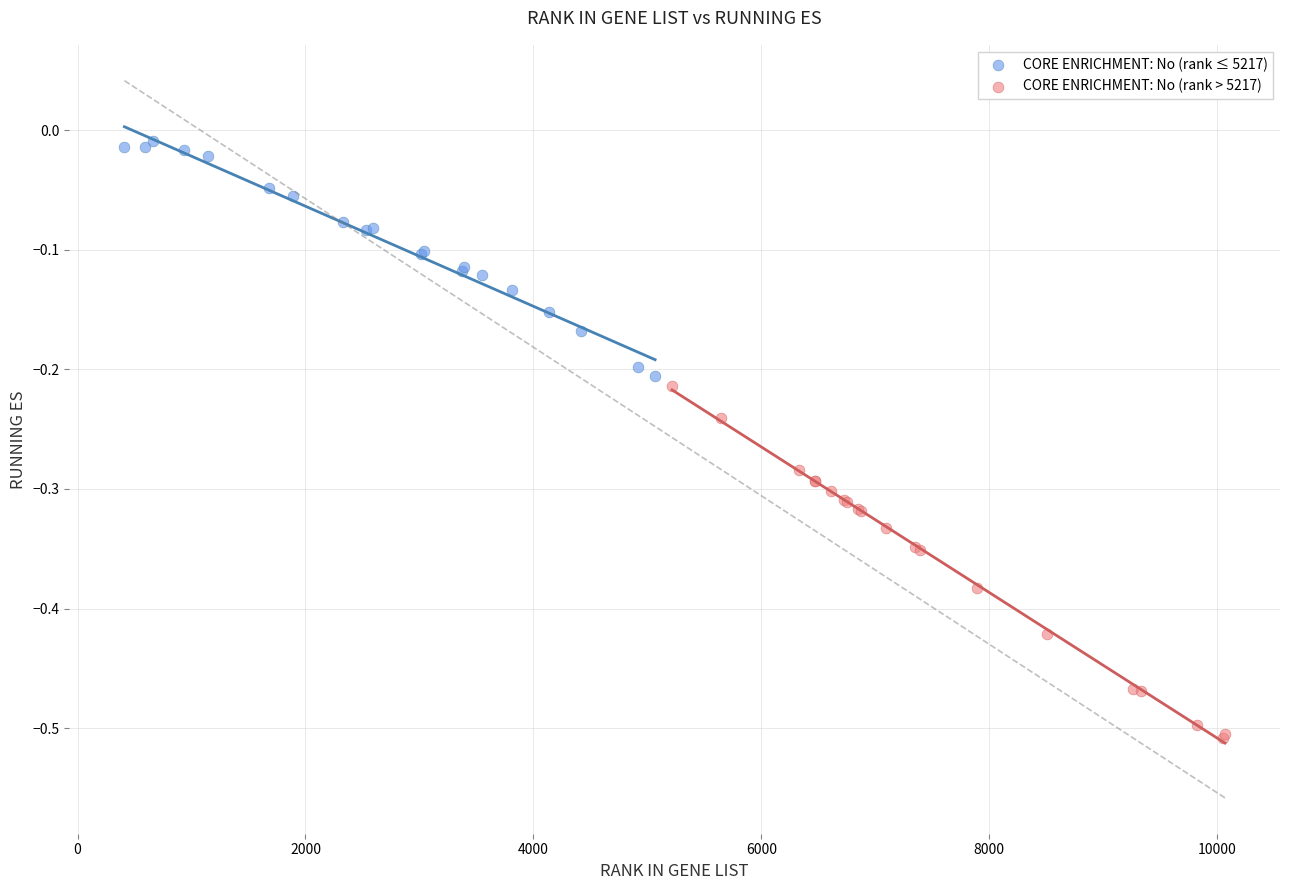

Which series has the largest Y range (max minus min)?

CORE ENRICHMENT: No (rank > 5217)